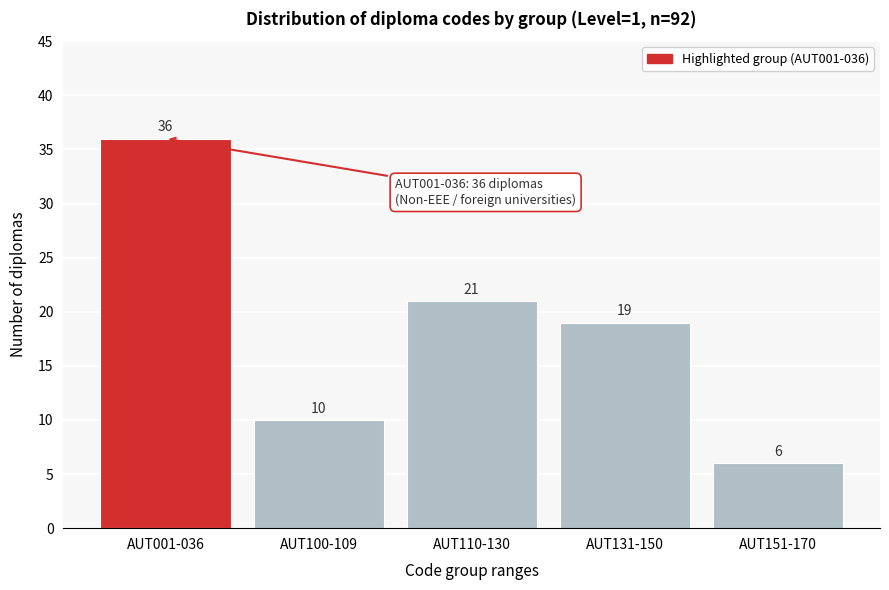

Reading right to left, what are all the values shown in this chart?

AUT151-170=6	AUT131-150=19	AUT110-130=21	AUT100-109=10	AUT001-036=36